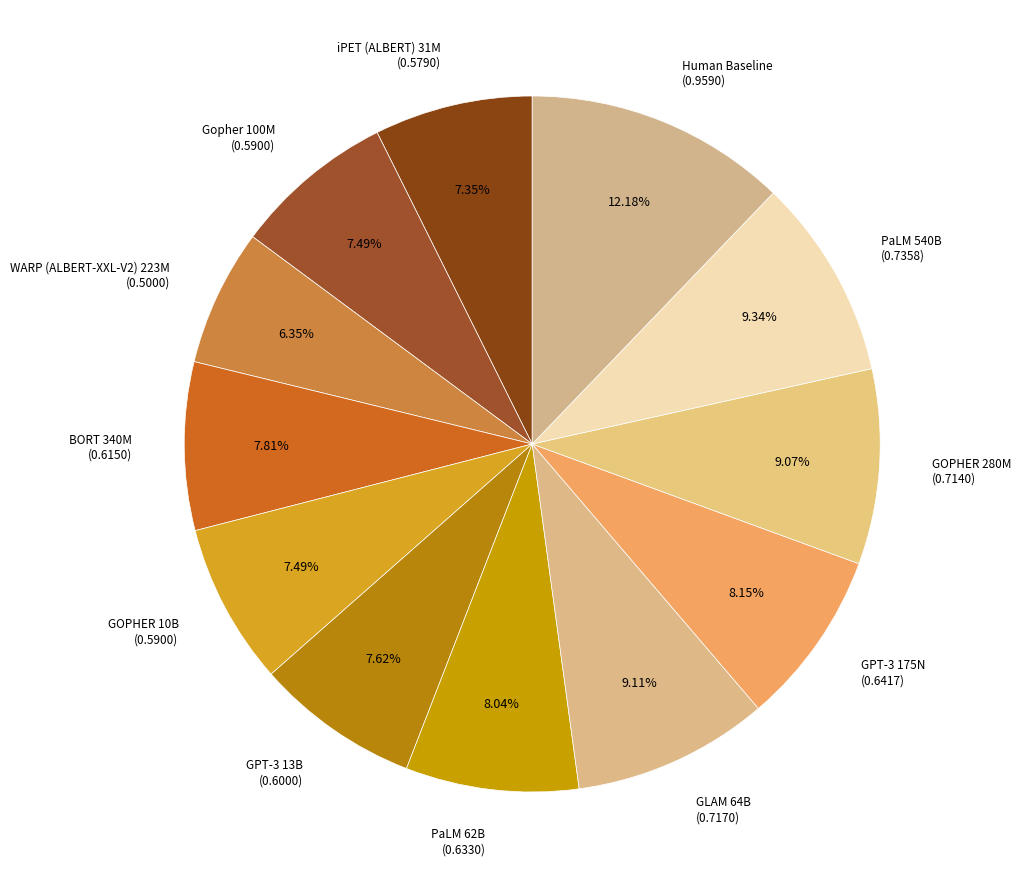

Count the number of slices in the pie.

12